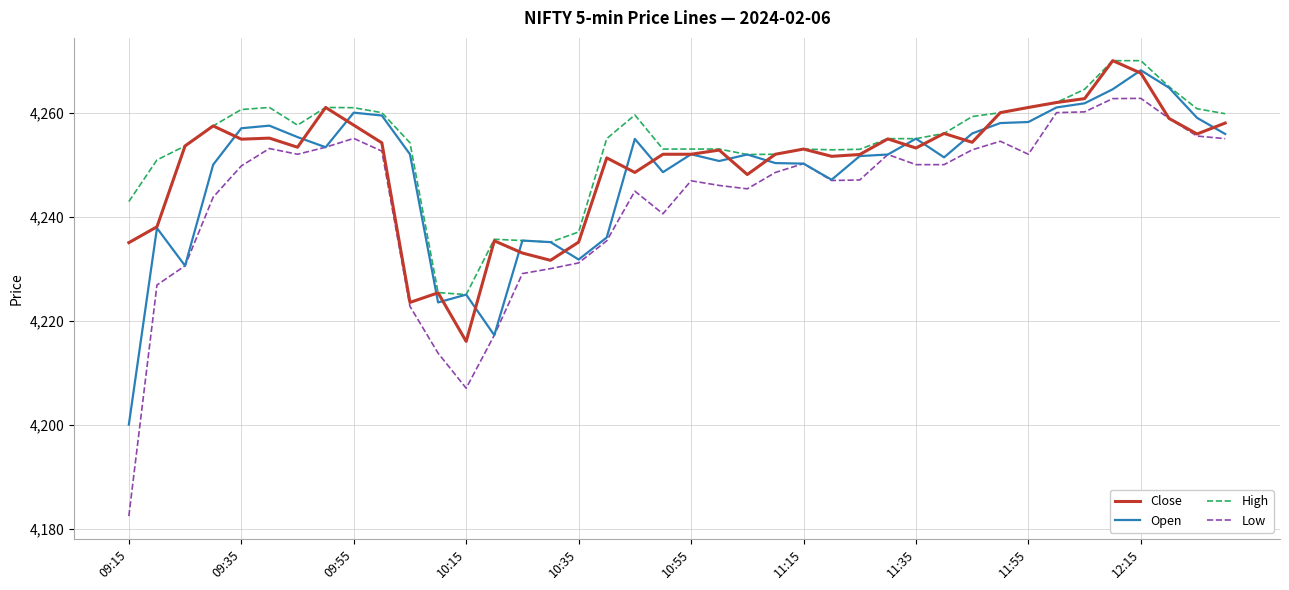

True or false: High and Low intersect in this chart.

False